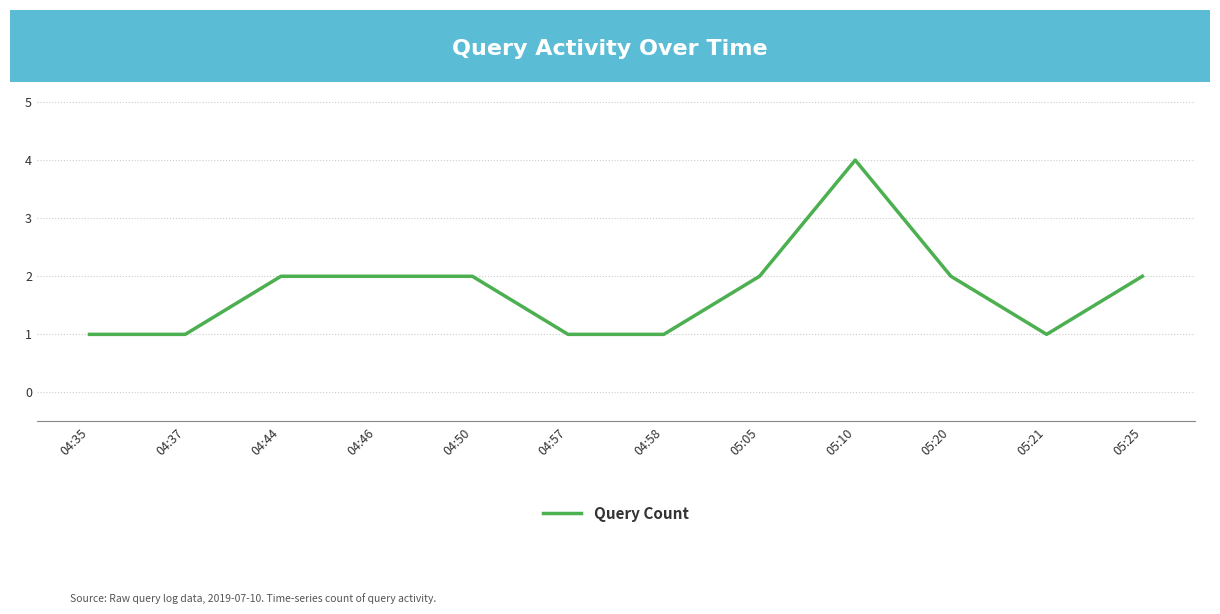

How many values are below 2?

5